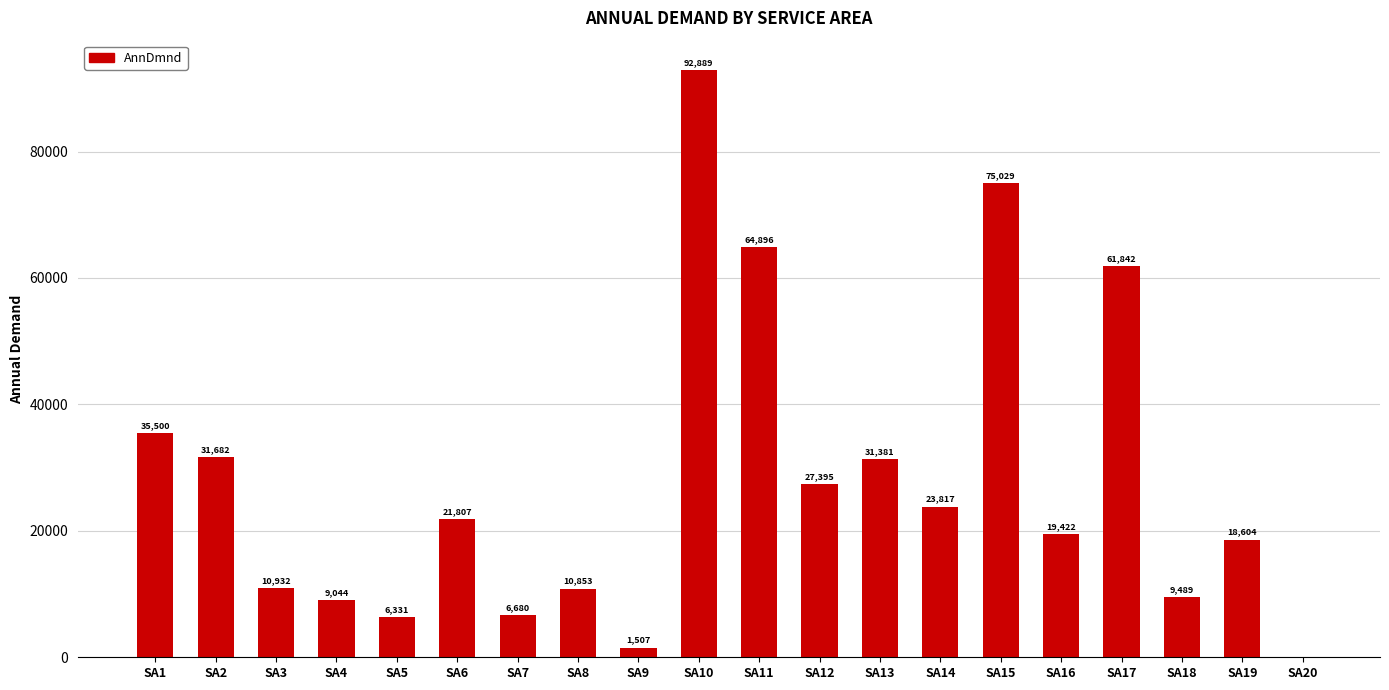

What is the average value?

27955.0